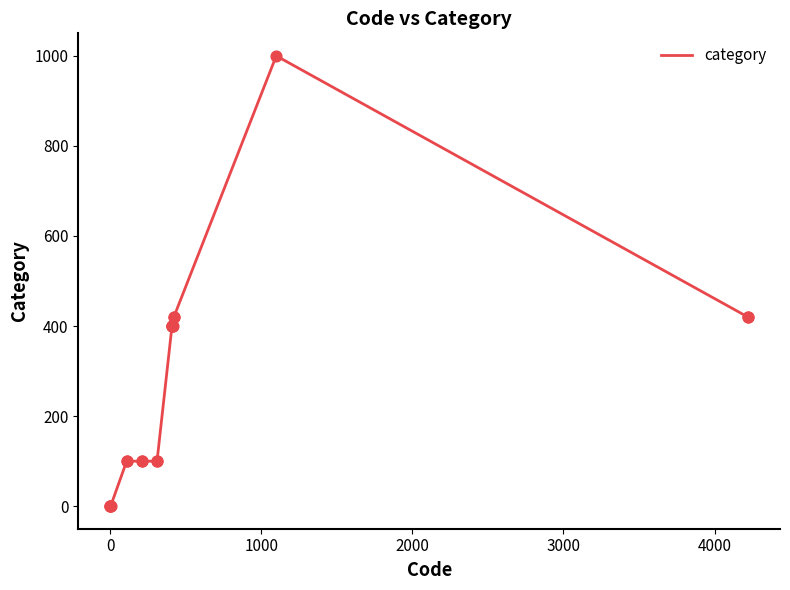

What is the greatest value displayed?

1000